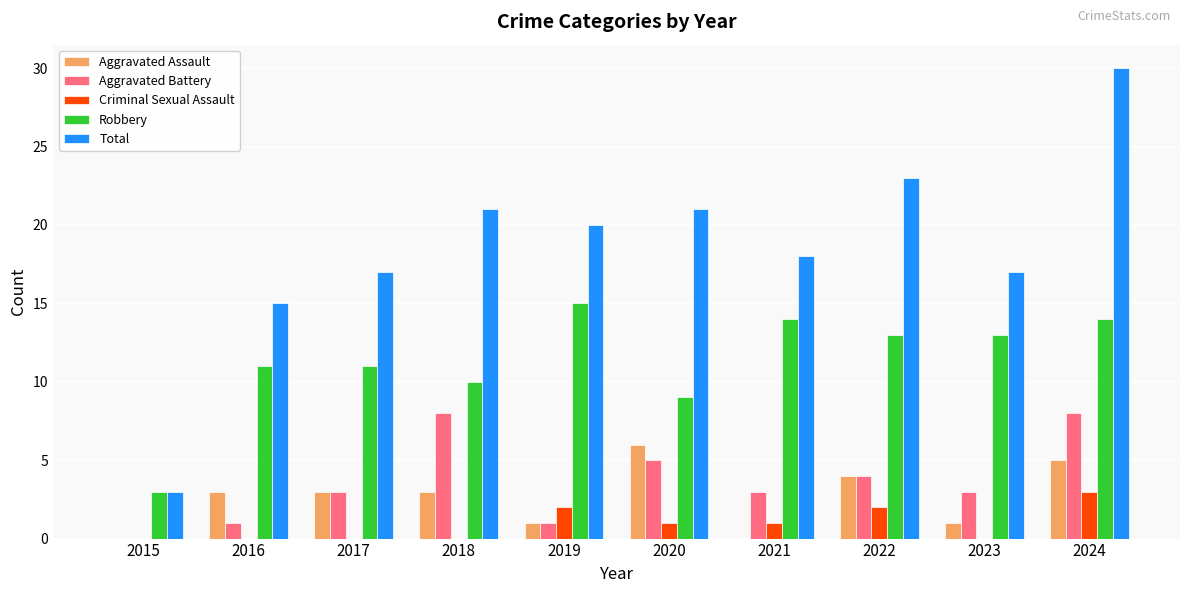

Which series changed the most between 2023 and 2024?

Total